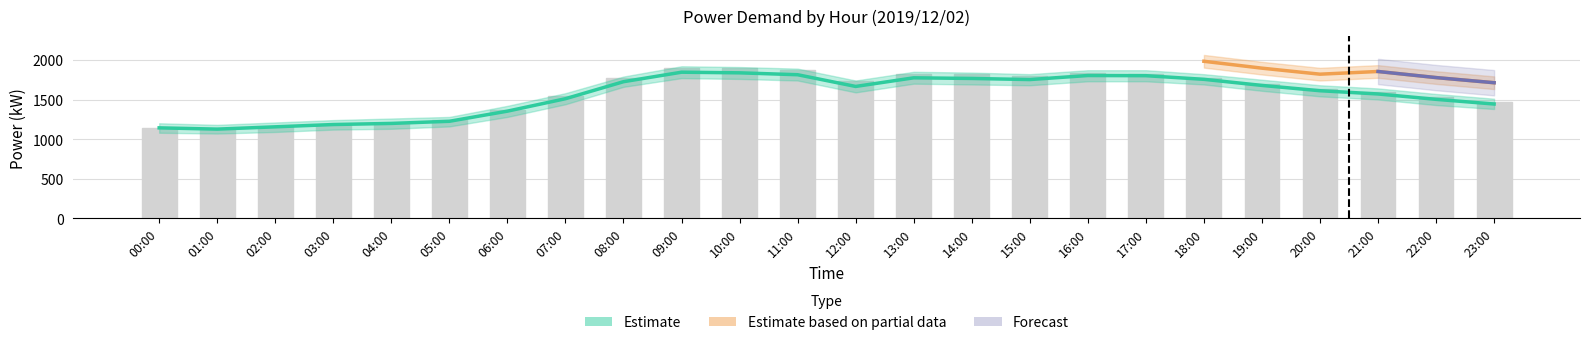

Count the number of categories in the chart.

24